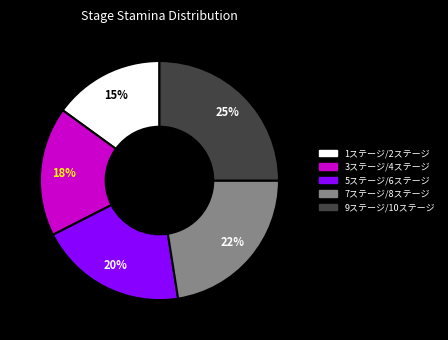

To the nearest percent, what portion does 9ステージ/10ステージ represent?

25%